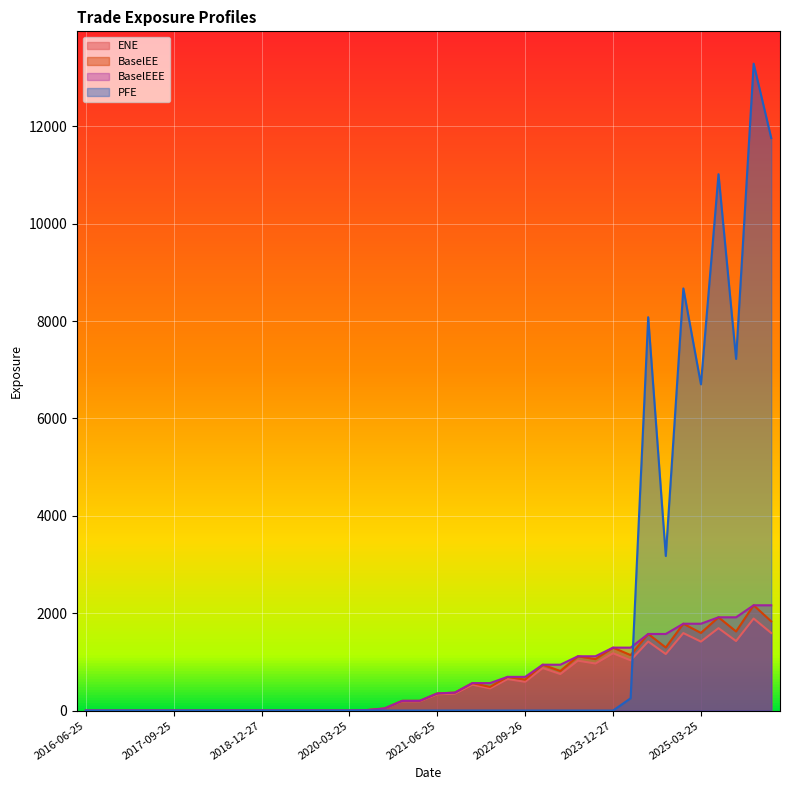

What is the sum of the ENE values at 2020-06-25 and 2024-03-25?

1041.1